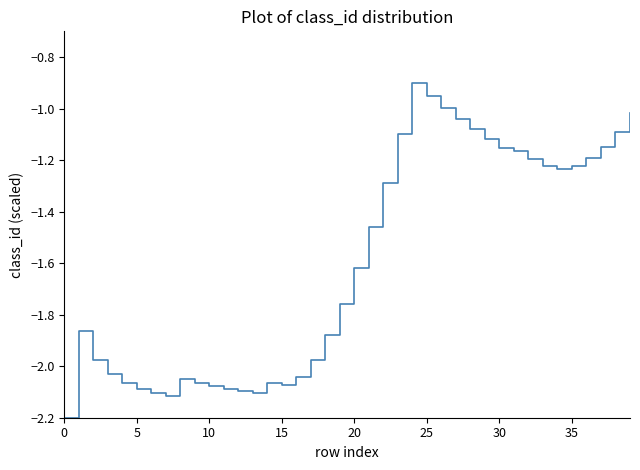

What is the value of the 40th point from the left?

-1.0